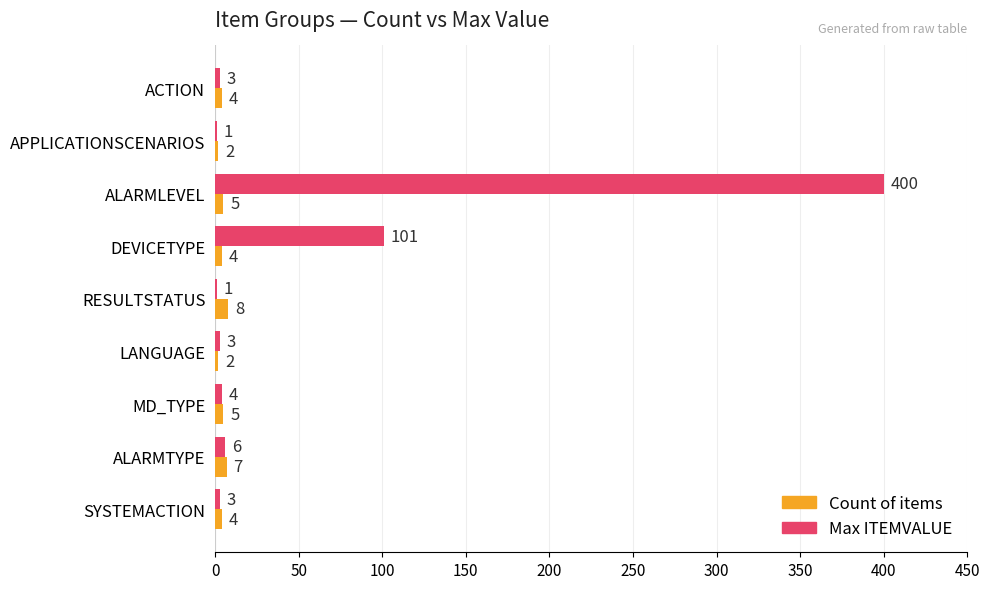

Read the Count of items value at DEVICETYPE.

4